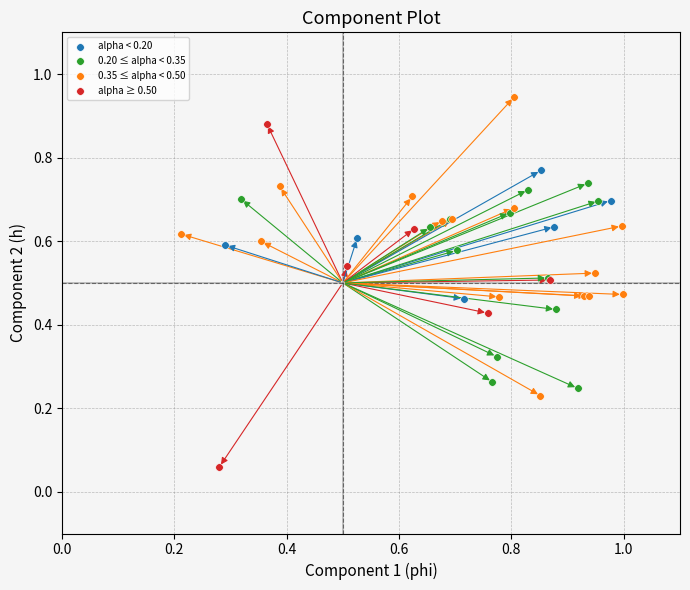

Which series contains the lowest Y value?

alpha ≥ 0.50